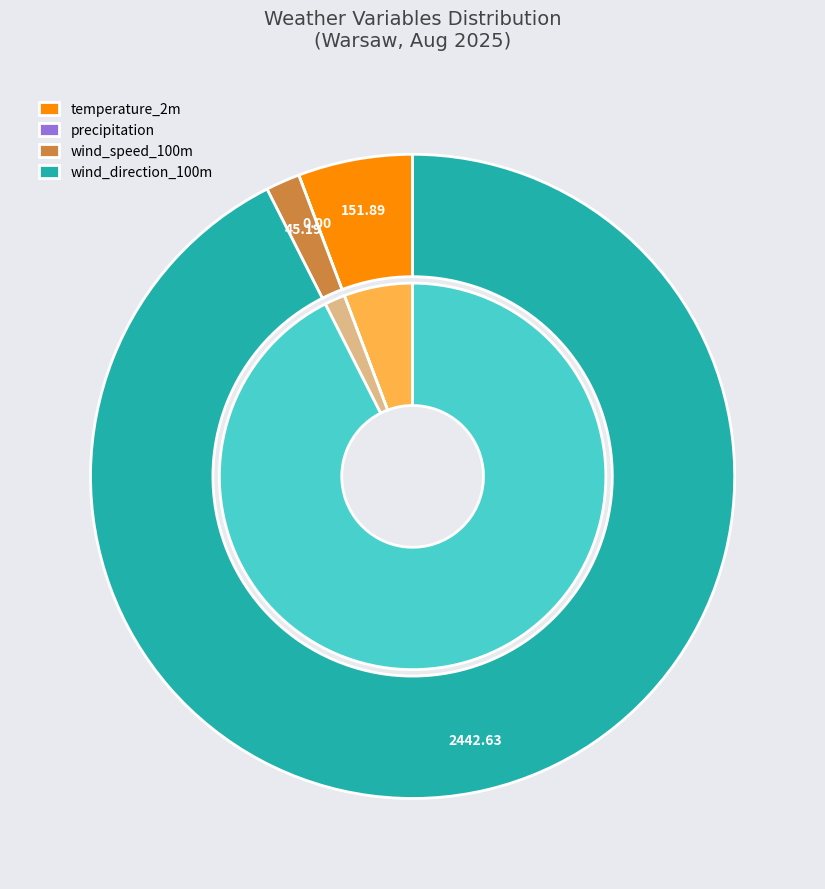

At 5, list the series in order from smallest to largest.

precipitation, wind_speed_100m, temperature_2m, wind_direction_100m